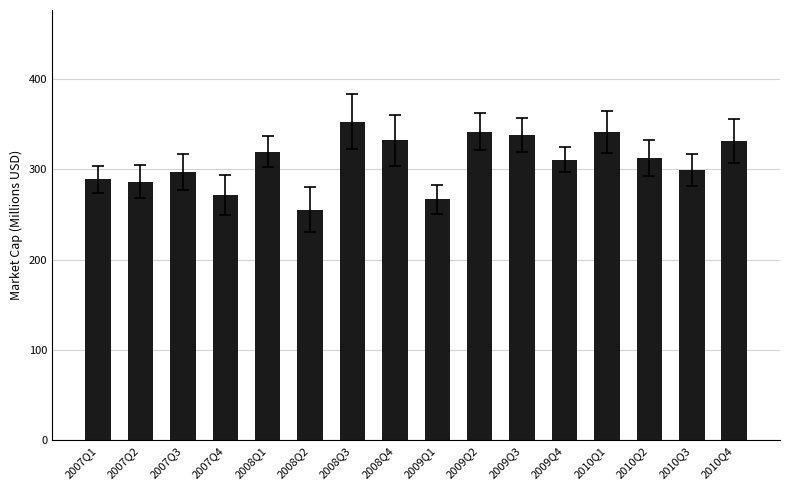

Are the bars grouped side by side (vs. stacked)?

No